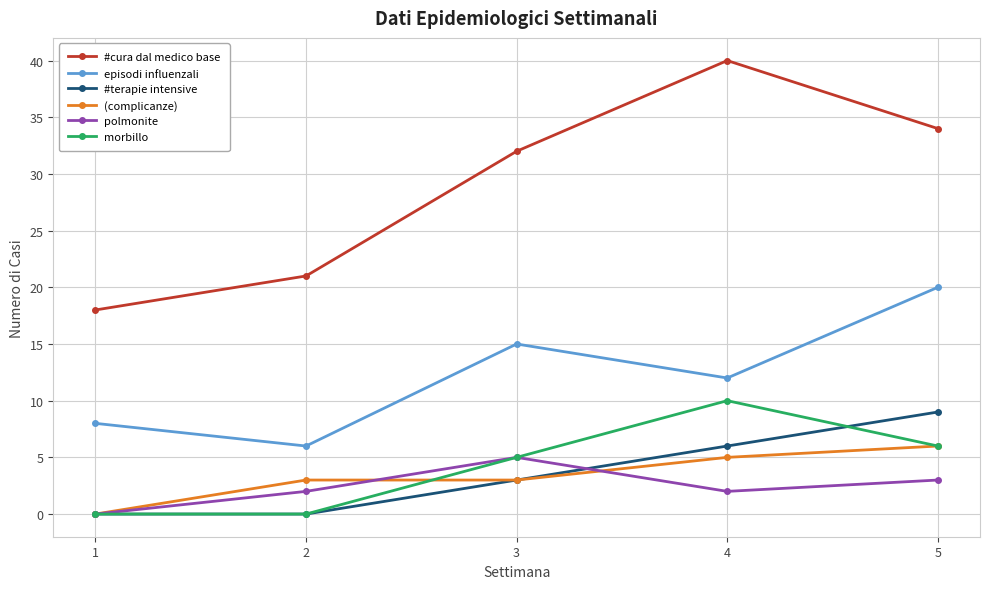

How many data points in #terapie intensive are less than 3?

2